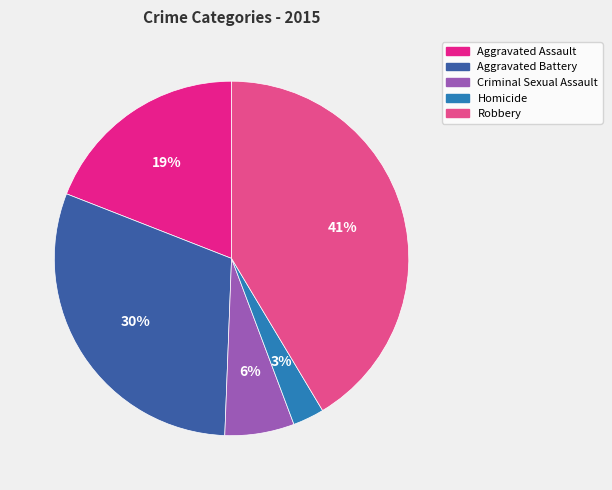

How many slices are in this pie chart?

5